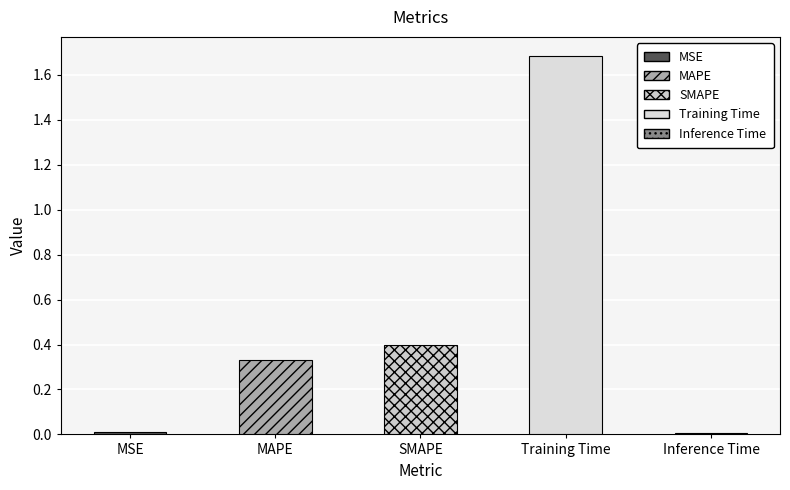

How many bars are there in total?

5